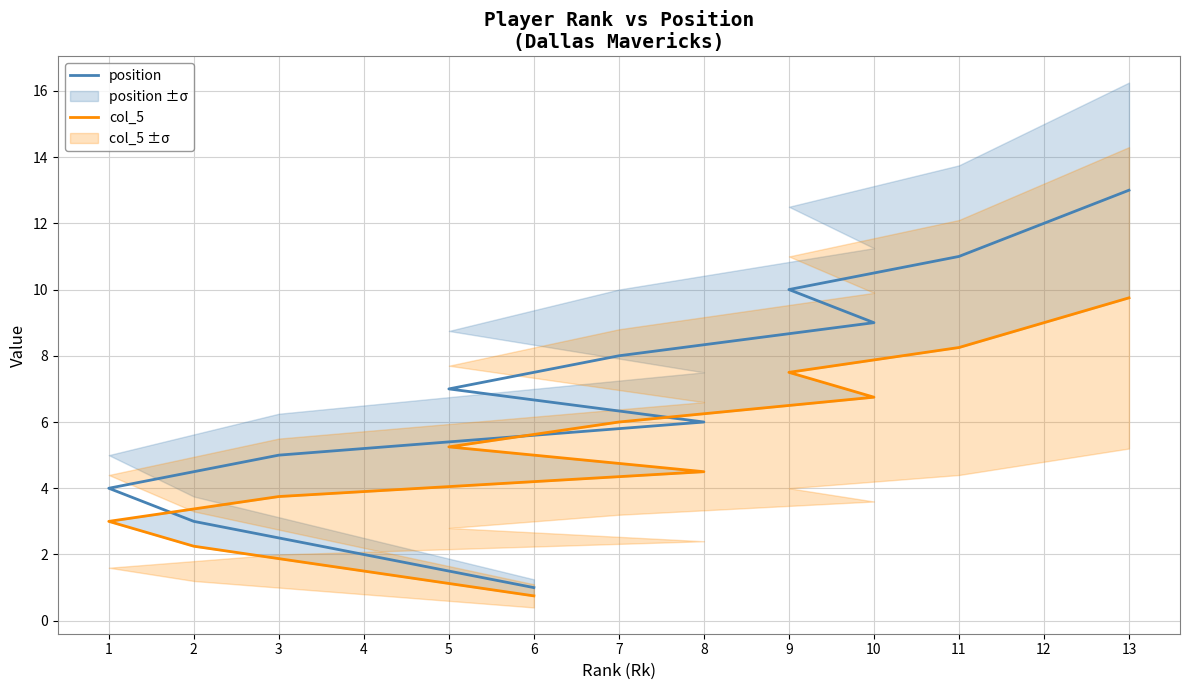

What is the approximate value of col_5 at 2?

2.2